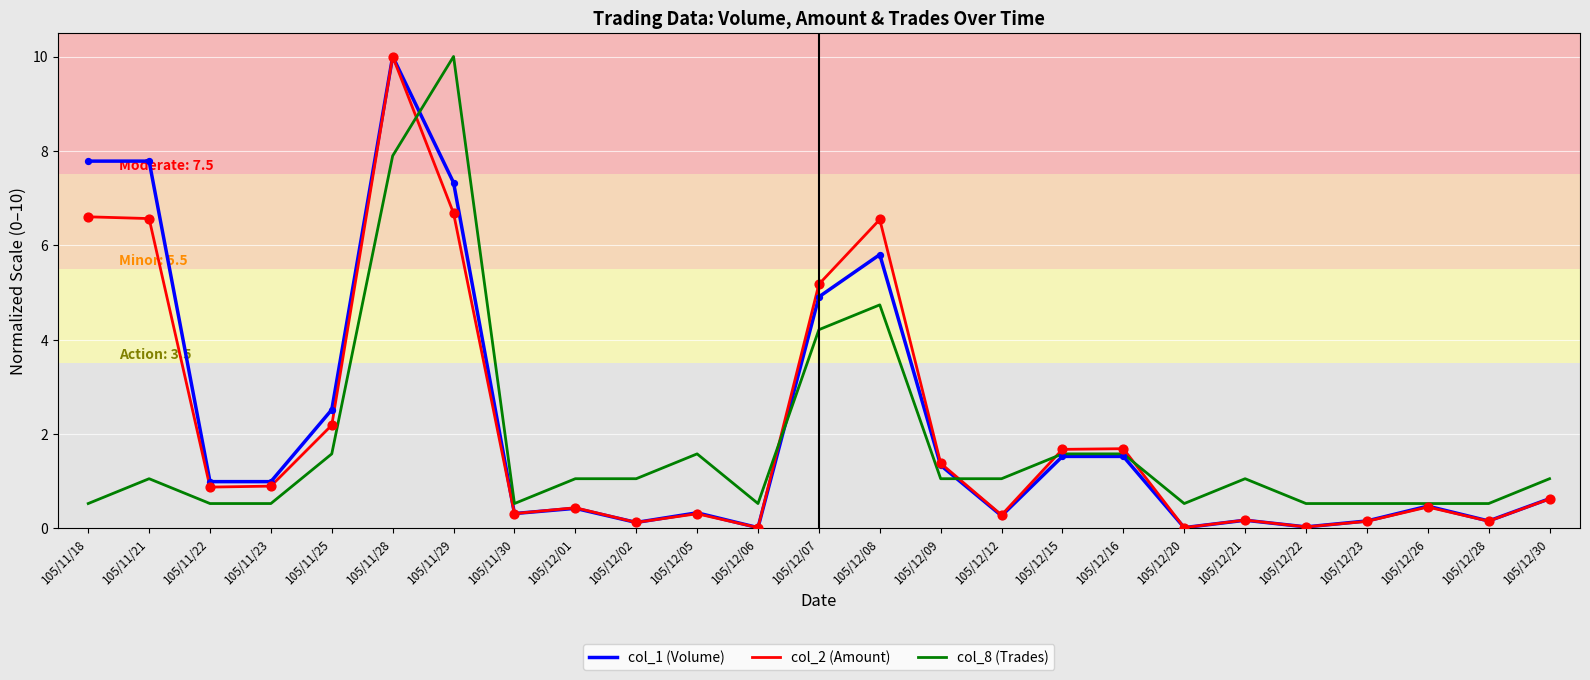

What is the difference between the highest and lowest values at 105/12/01?

0.6